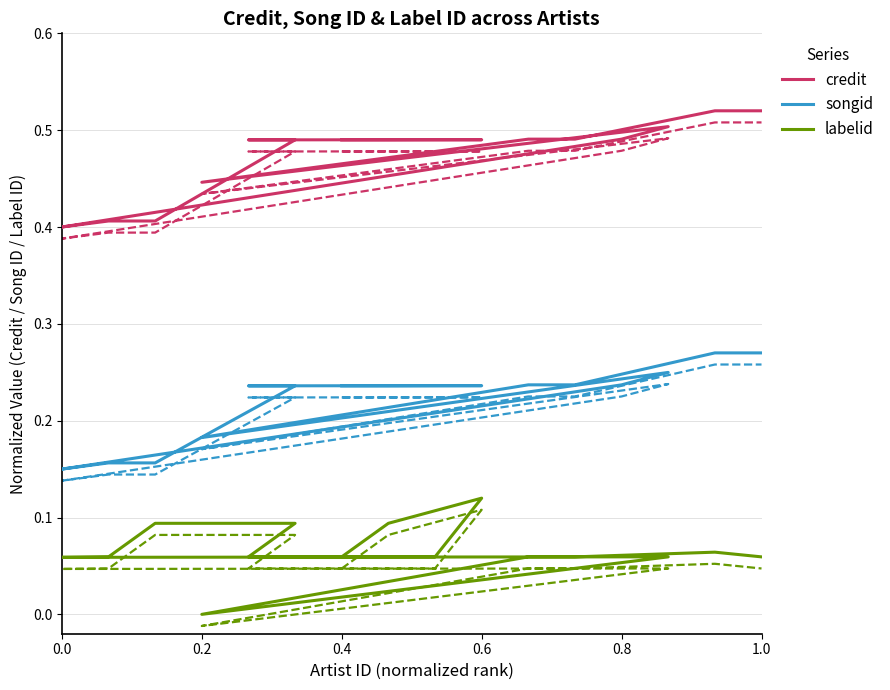

True or false: labelid (dashed) and songid (dashed) intersect in this chart.

False